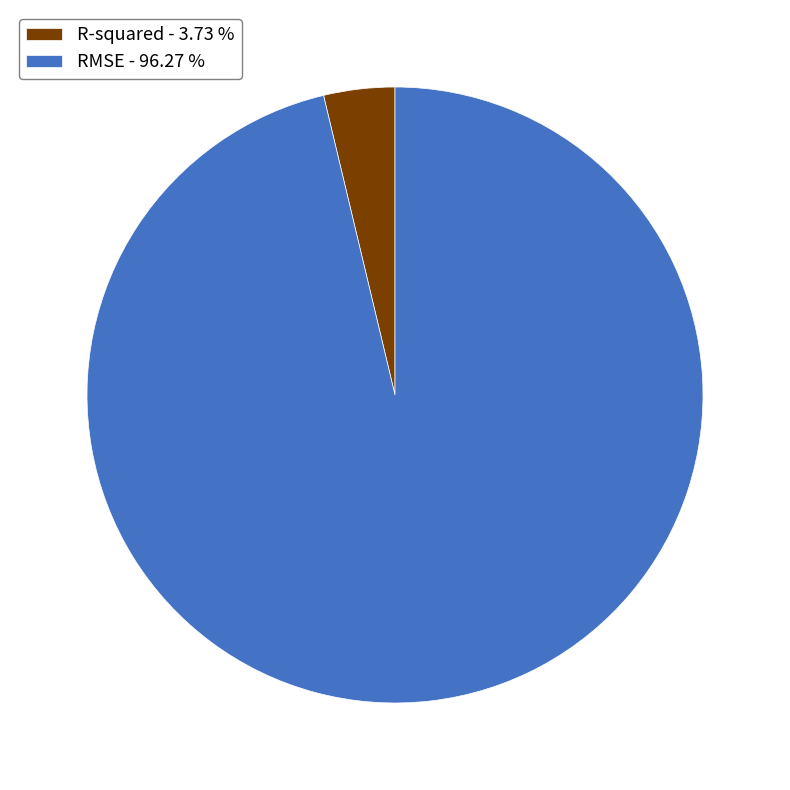

Does any single category account for the majority?

Yes